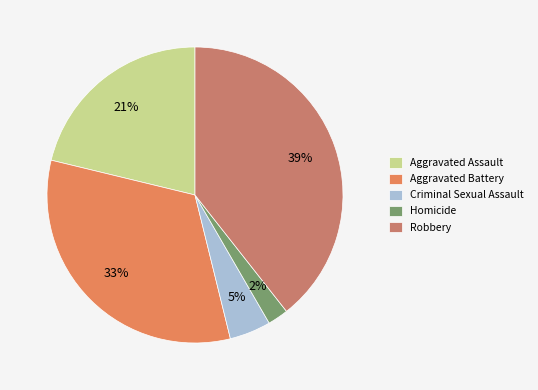

What is the ratio of the value at Criminal Sexual Assault to the value at Aggravated Assault?

0.2